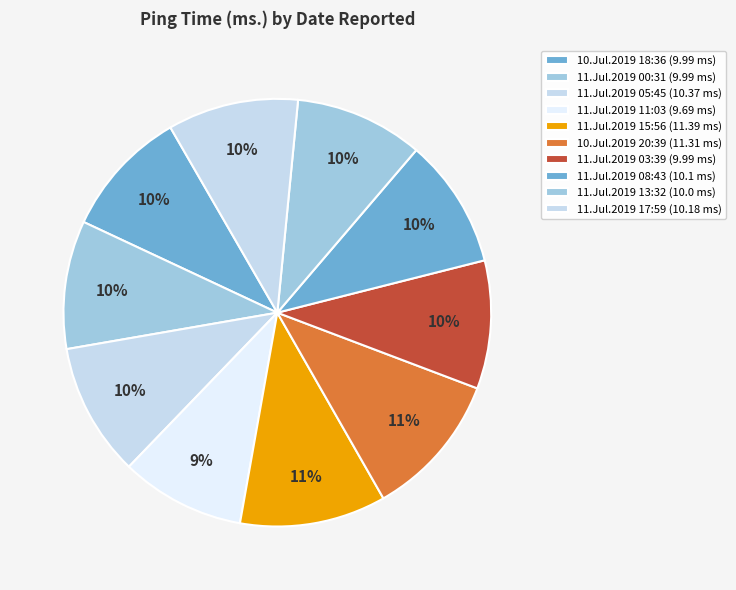

How many segments does this pie chart have?

10